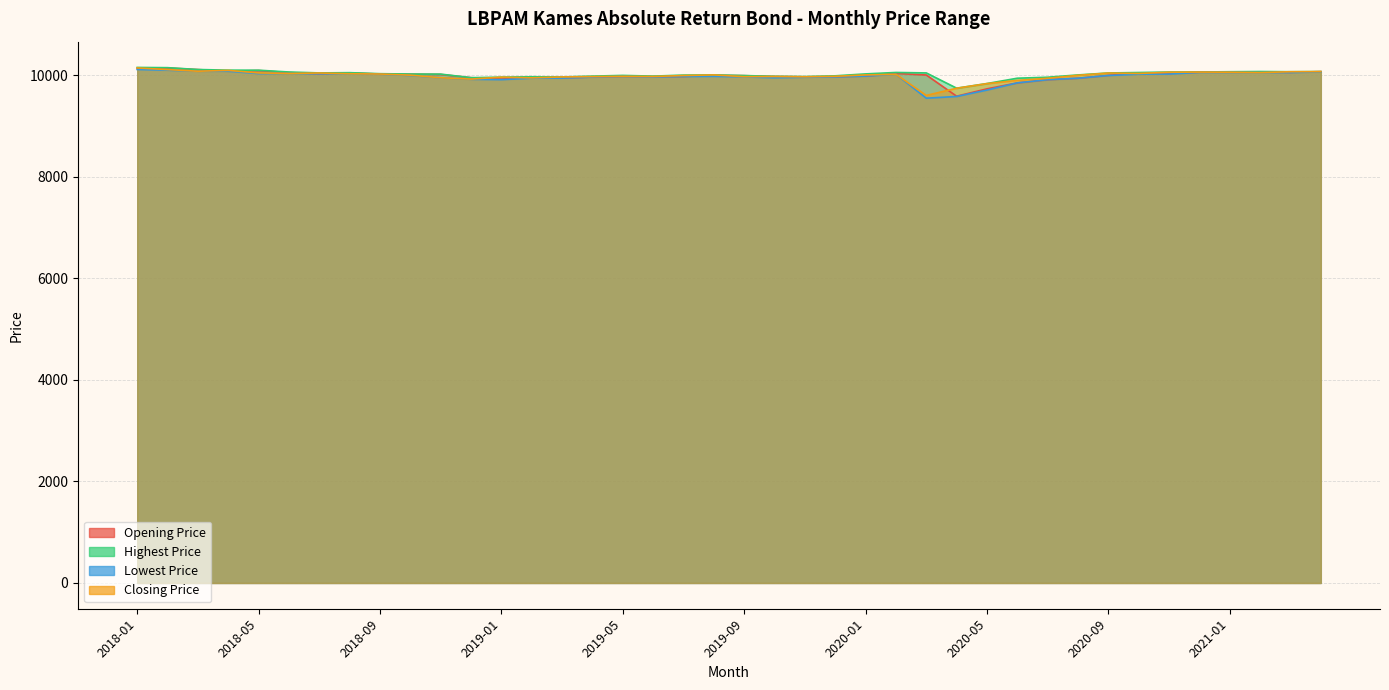

What is the smallest value displayed?

9551.6